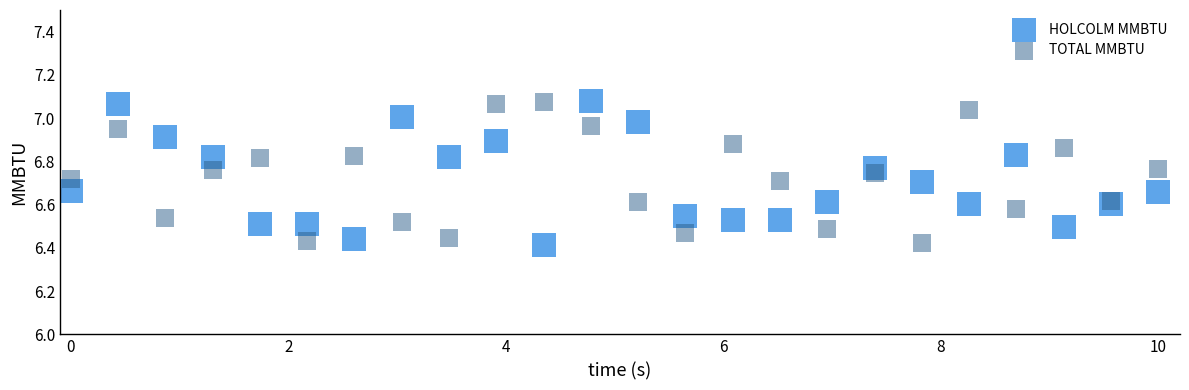

What is the X range (max minus min) for the scatter plot?

10.0